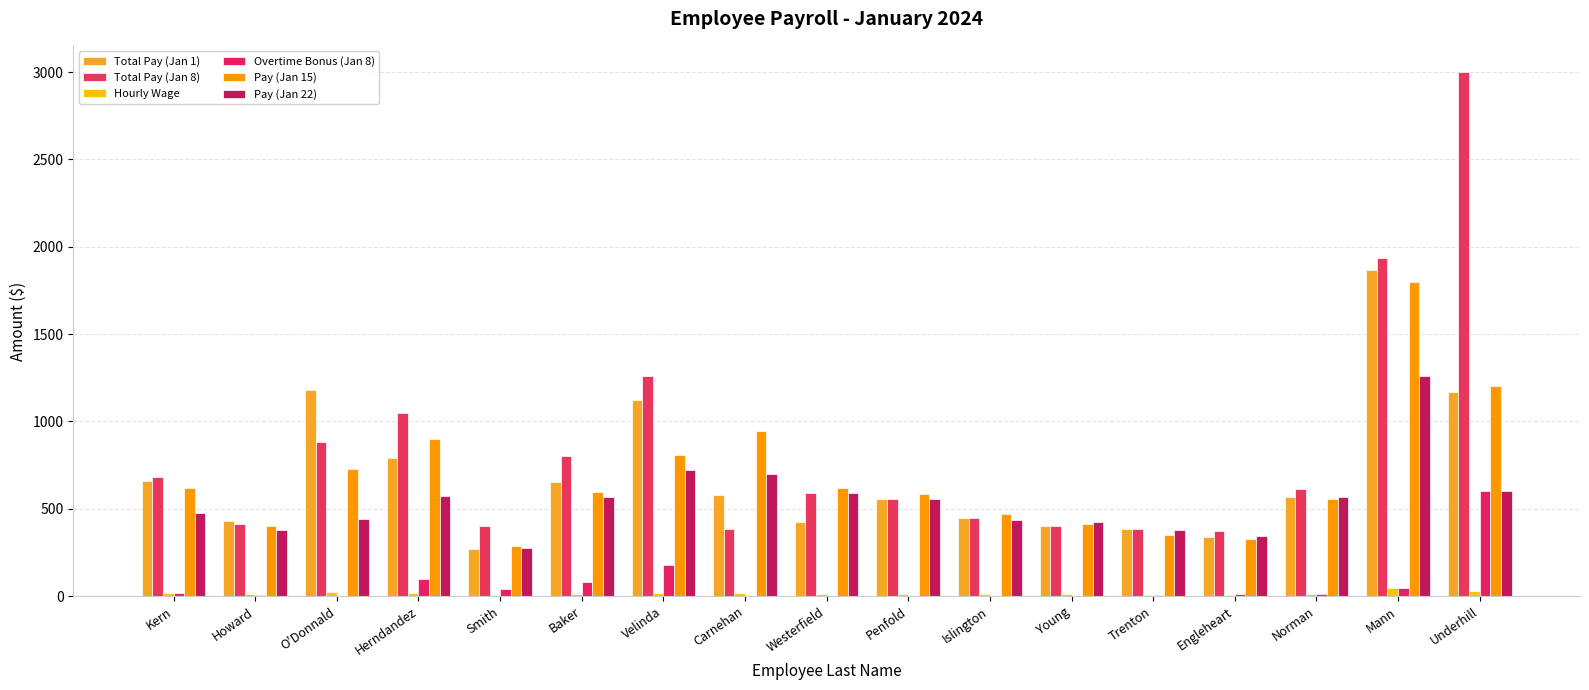

What is the spread (max minus min) of values at Islington?

470.4